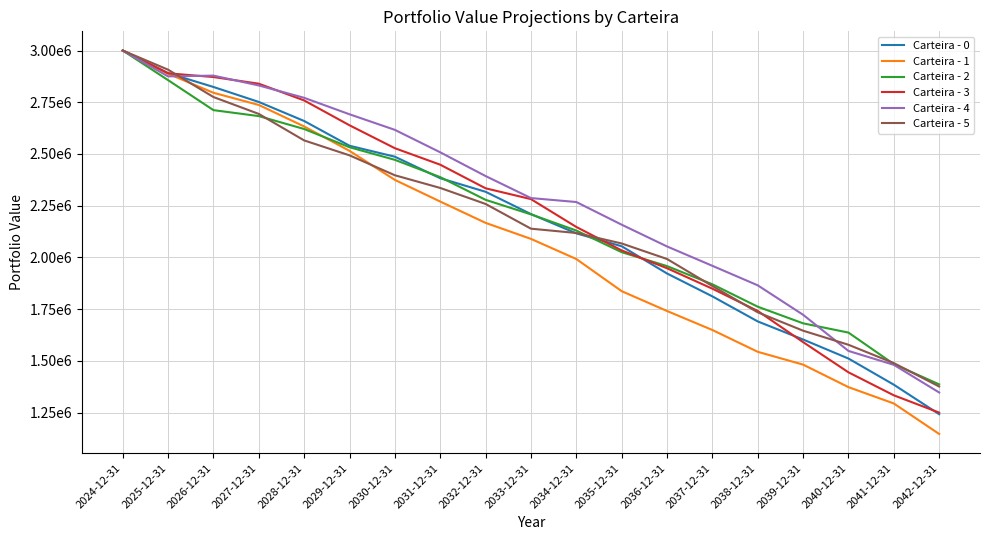

Is this an area chart (filled region under the line)?

No